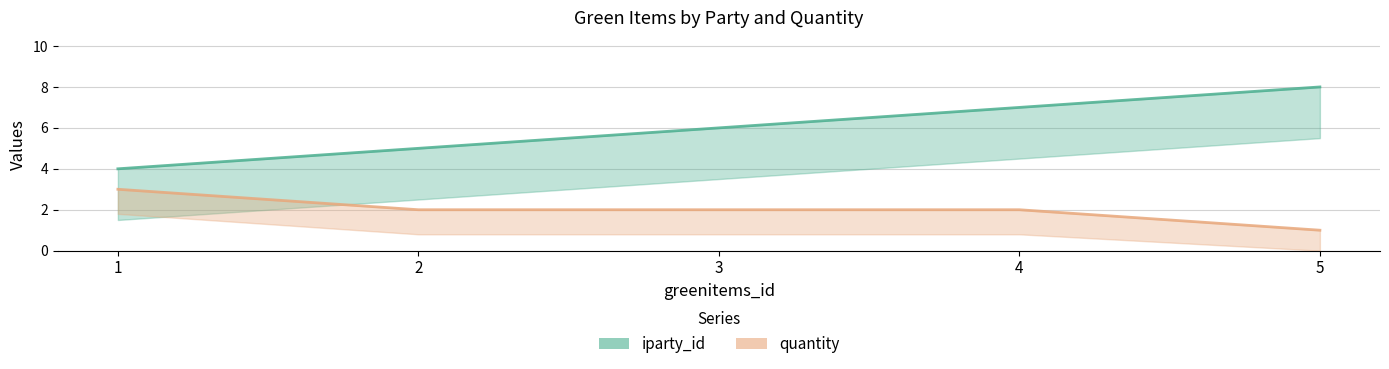

Which series has the largest total across all categories?

iparty_id